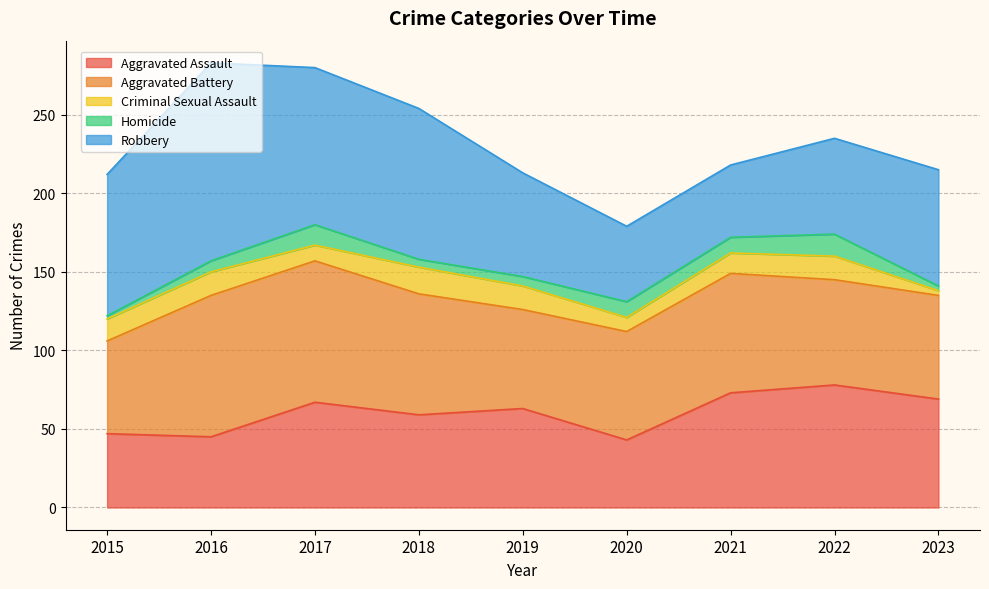

Which has a higher value, 2020 or 2023?

2023